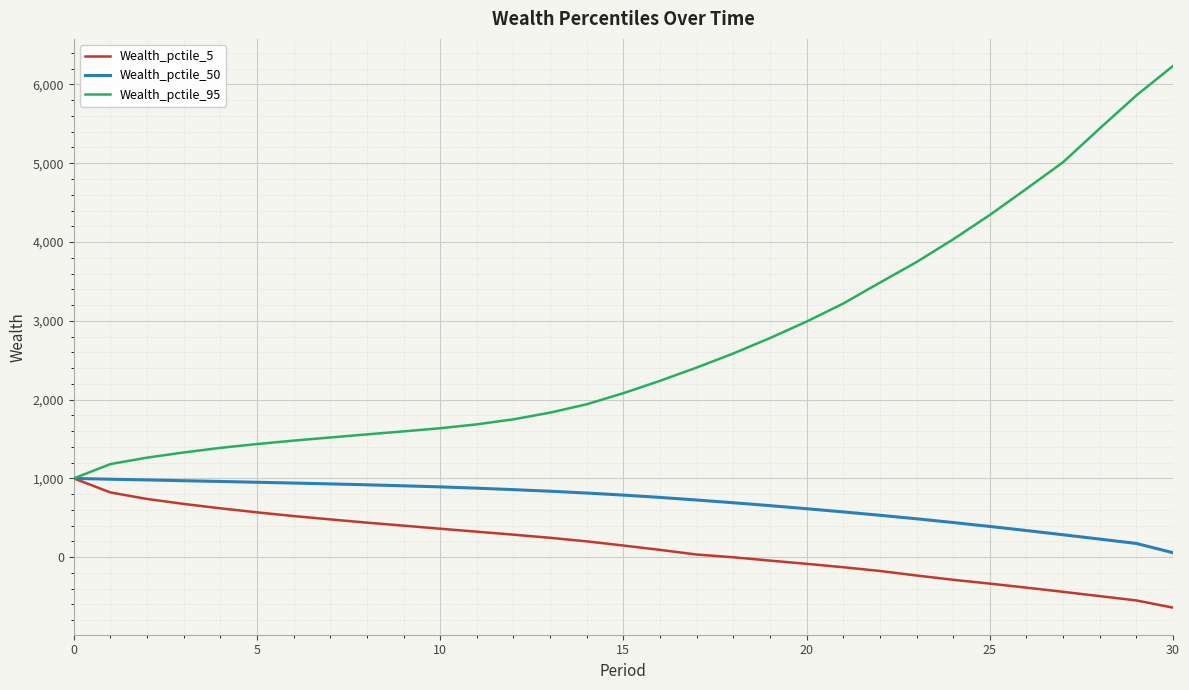

What are all the series names shown in the legend?

Wealth_pctile_5, Wealth_pctile_50, Wealth_pctile_95